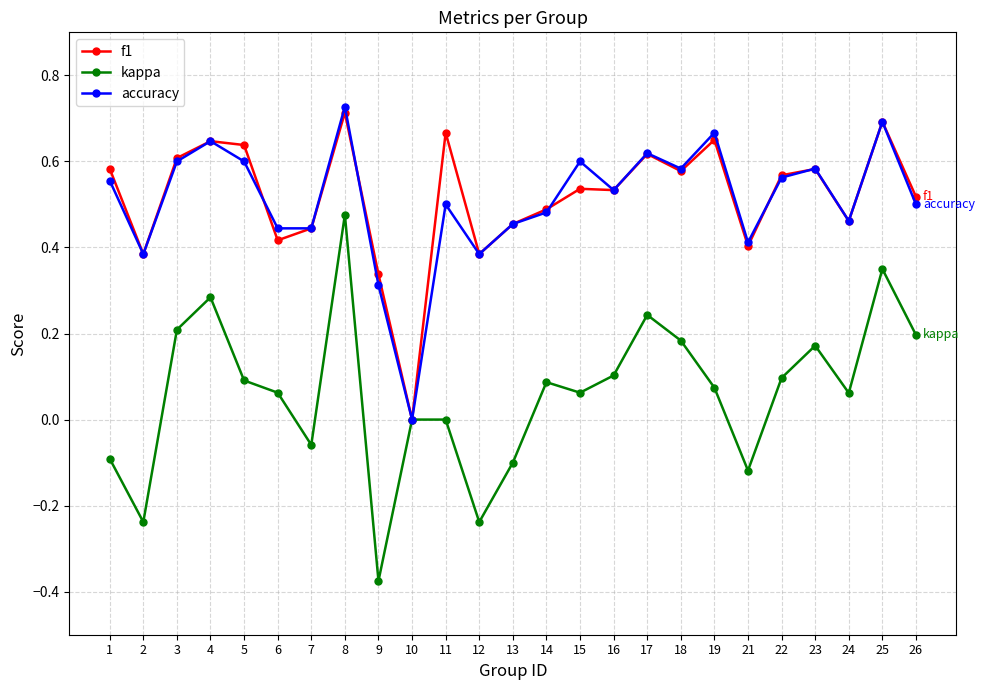

Rank the series at 15 from lowest to highest value.

kappa, f1, accuracy